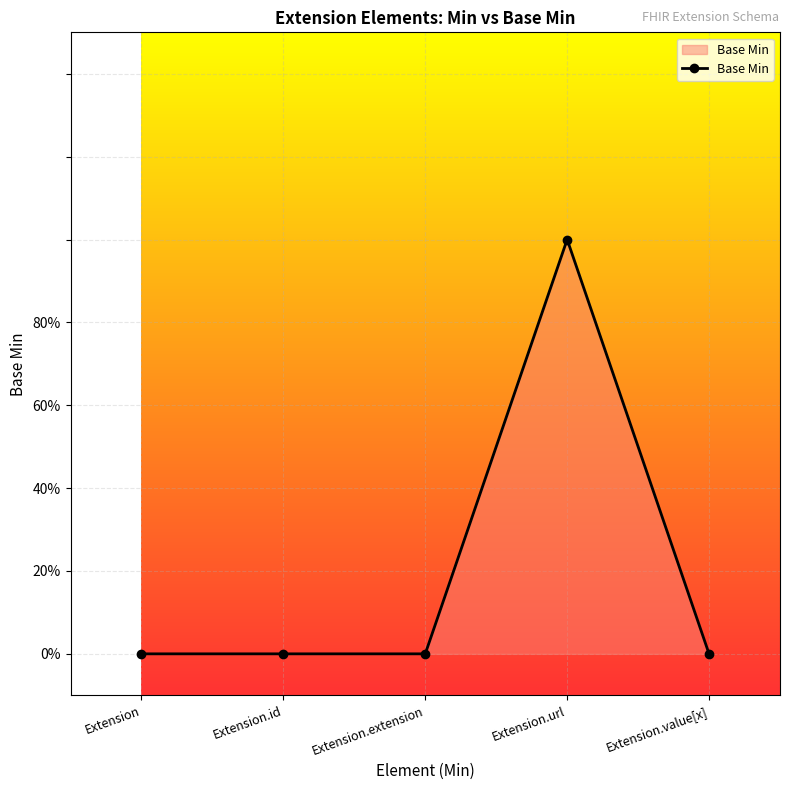

Is this an area chart (filled region under the line)?

Yes